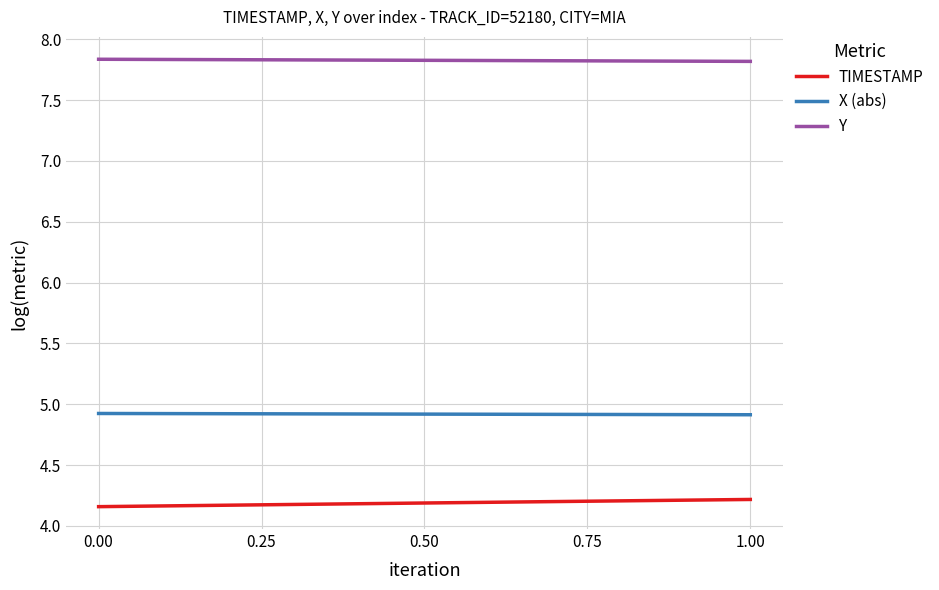

Which series has the largest total across all categories?

Y